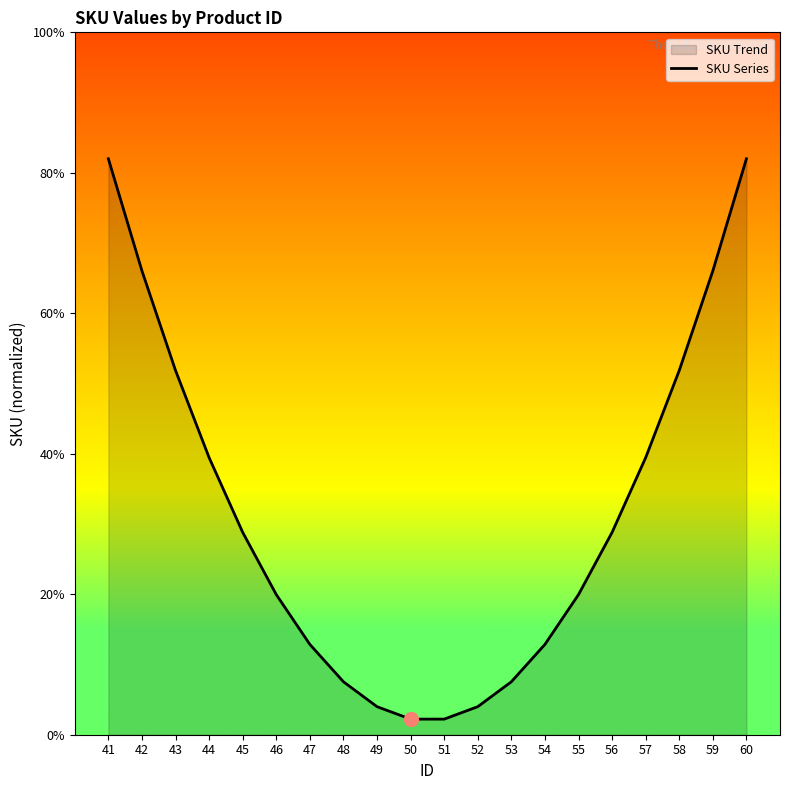

How many categories are shown in the chart?

20